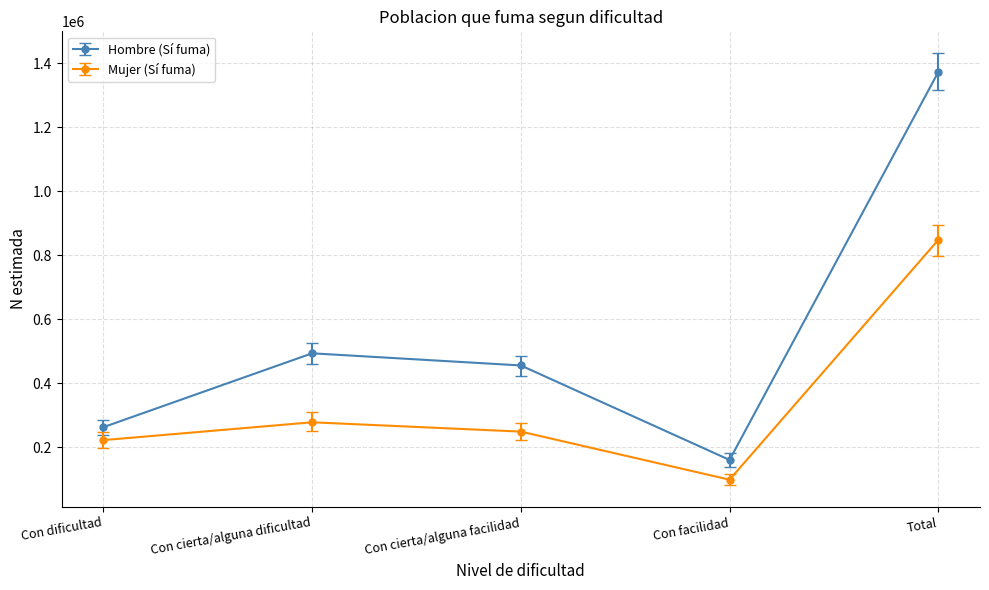

Read the Mujer (Sí fuma) value at Con dificultad, to the nearest 50.

222250